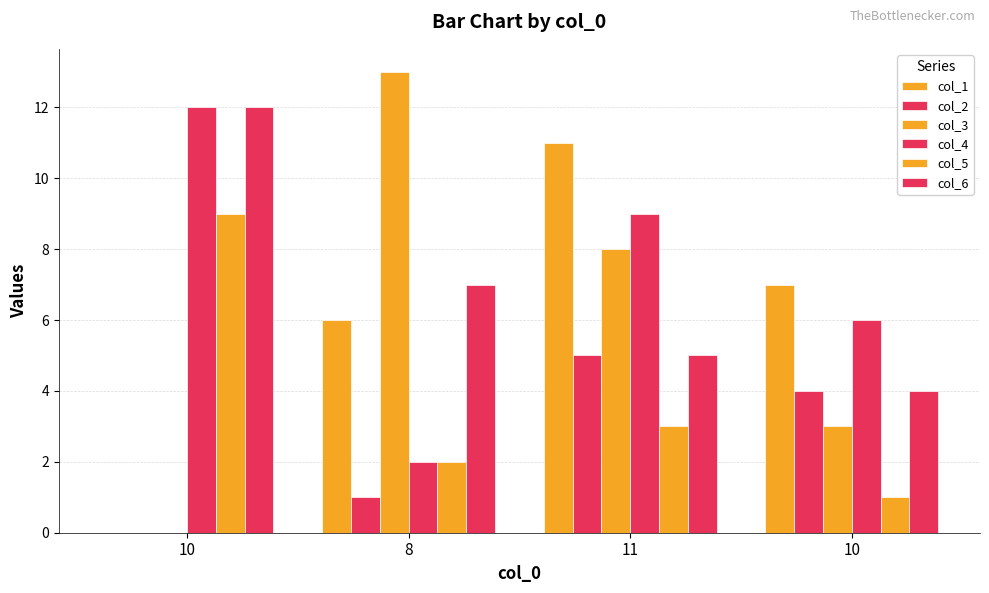

Reading left to right, extract all data points from this chart.

col_1: 10=0	8=6	11=11	10=7
col_2: 10=0	8=1	11=5	10=4
col_3: 10=0	8=13	11=8	10=3
col_4: 10=12	8=2	11=9	10=6
col_5: 10=9	8=2	11=3	10=1
col_6: 10=12	8=7	11=5	10=4